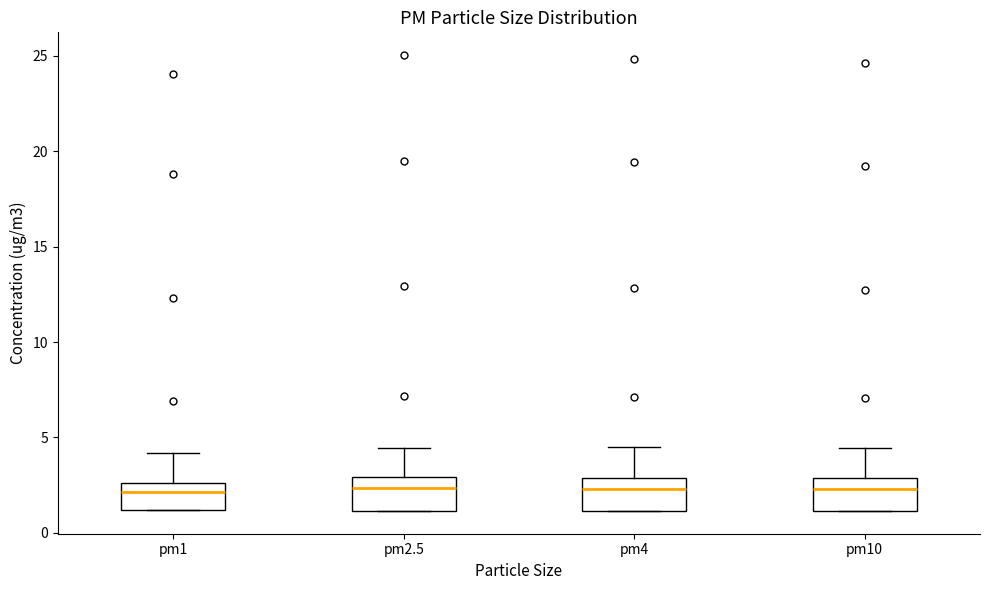

Reading left to right, read every box against the y-axis: the position of its median line, the range the box covers, and the ends of its whiskers. The values are not printed on the chart, so give them approximately, as read against the axis.

pm1: median 2.0, box 1.0 to 2.5, whiskers 1.0 to 4.0
pm2.5: median 2.5, box 1.0 to 3.0, whiskers 1.0 to 4.5
pm4: median 2.5, box 1.0 to 3.0, whiskers 1.0 to 4.5
pm10: median 2.5, box 1.0 to 3.0, whiskers 1.0 to 4.5